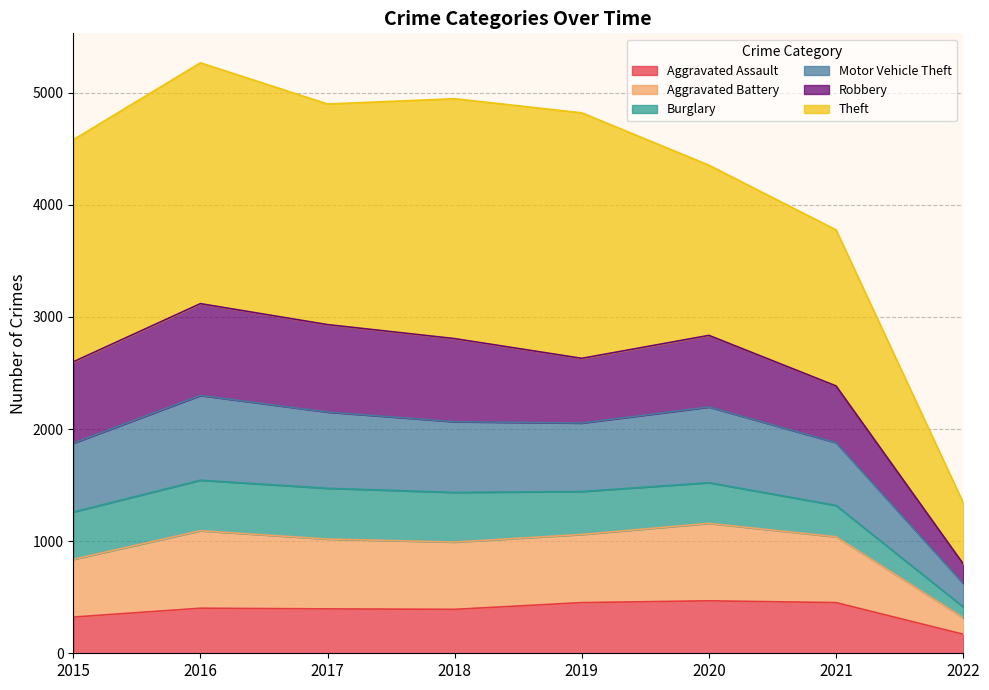

At how many categories does at least one series exceed 459?

8